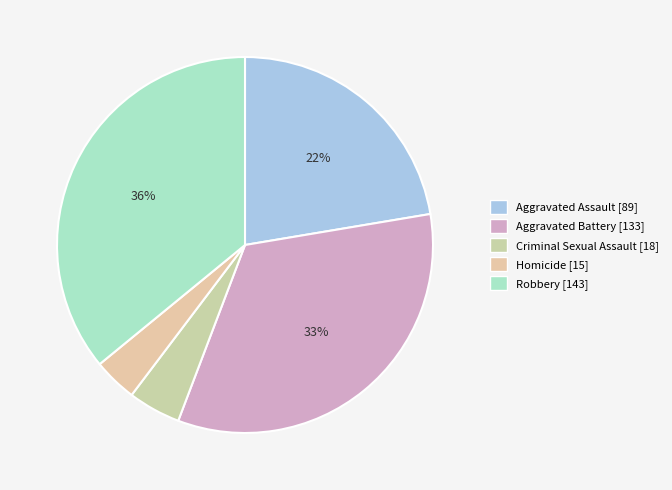

What percentage is the Homicide slice, to the nearest percent?

4%